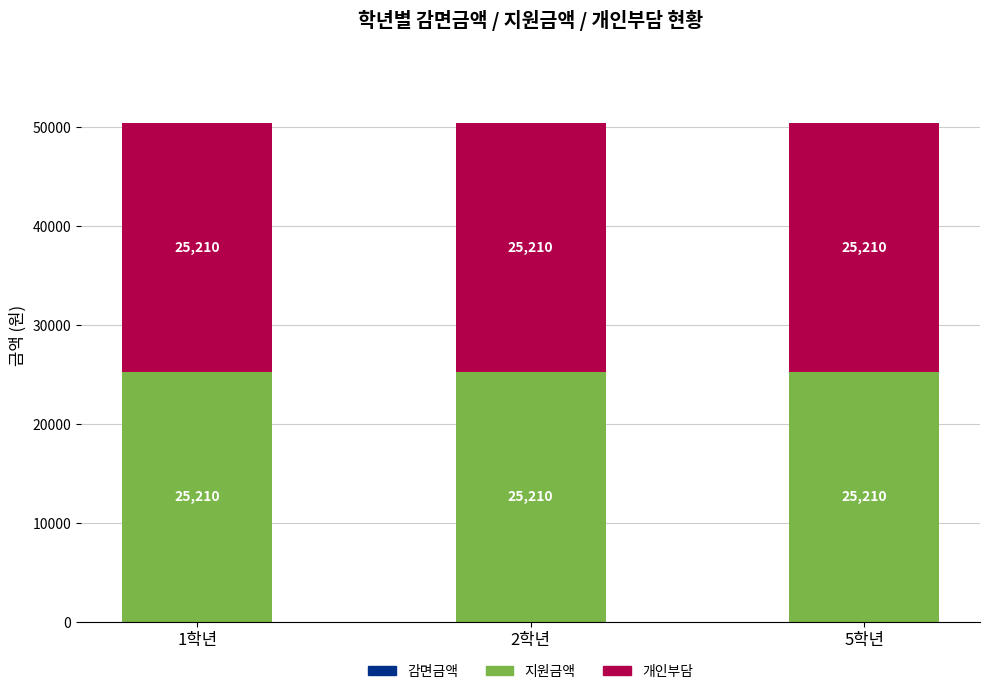

What is the sum of all 개인부담 values?

75630